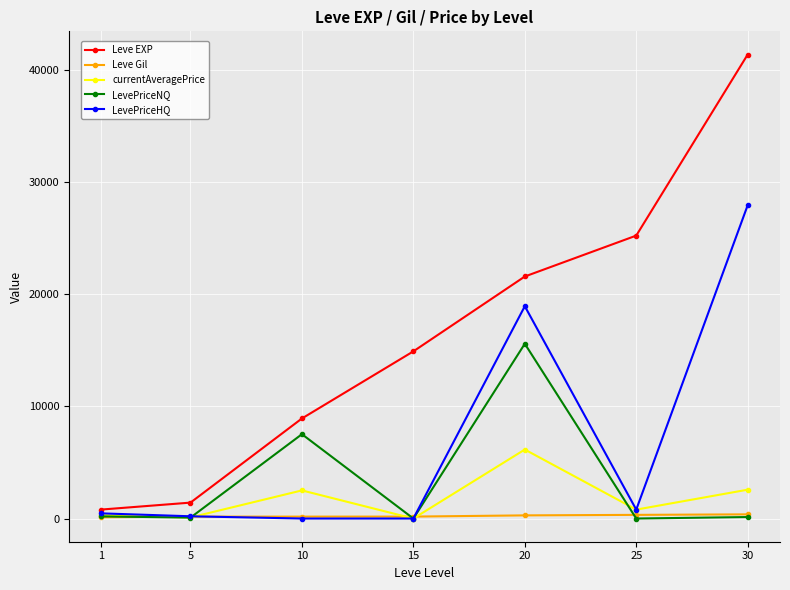

How many categories are shown in the chart?

7